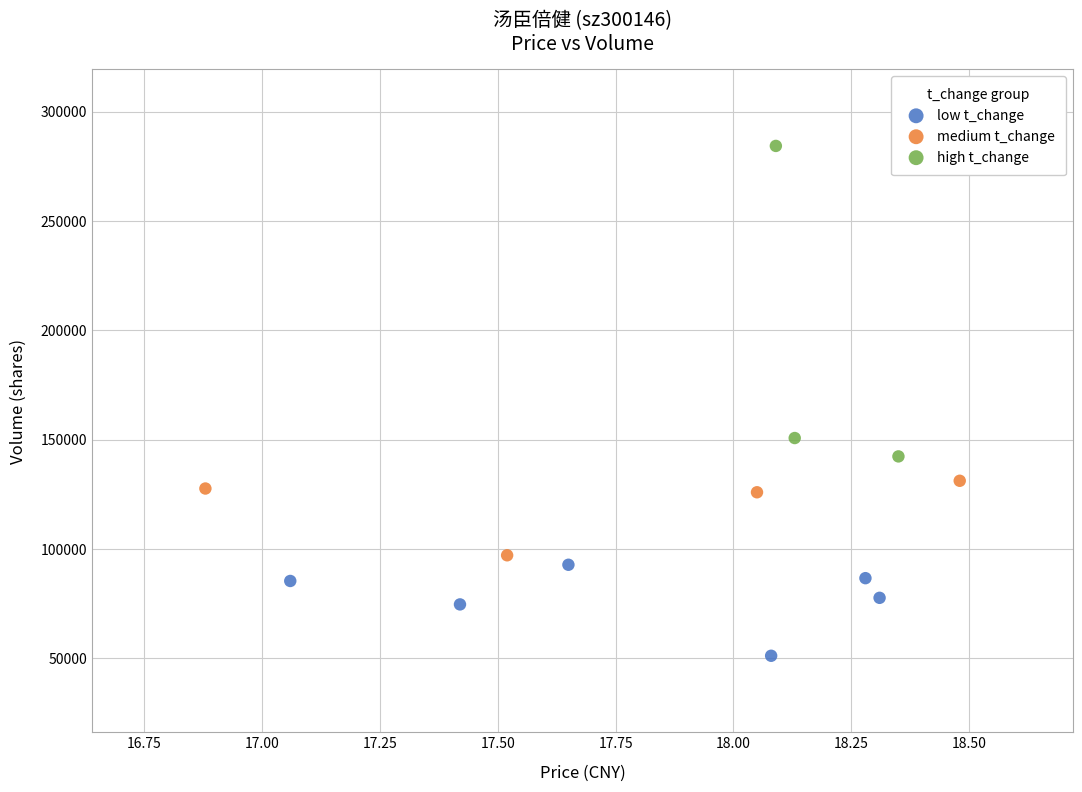

Which series reaches the maximum Y coordinate?

high t_change